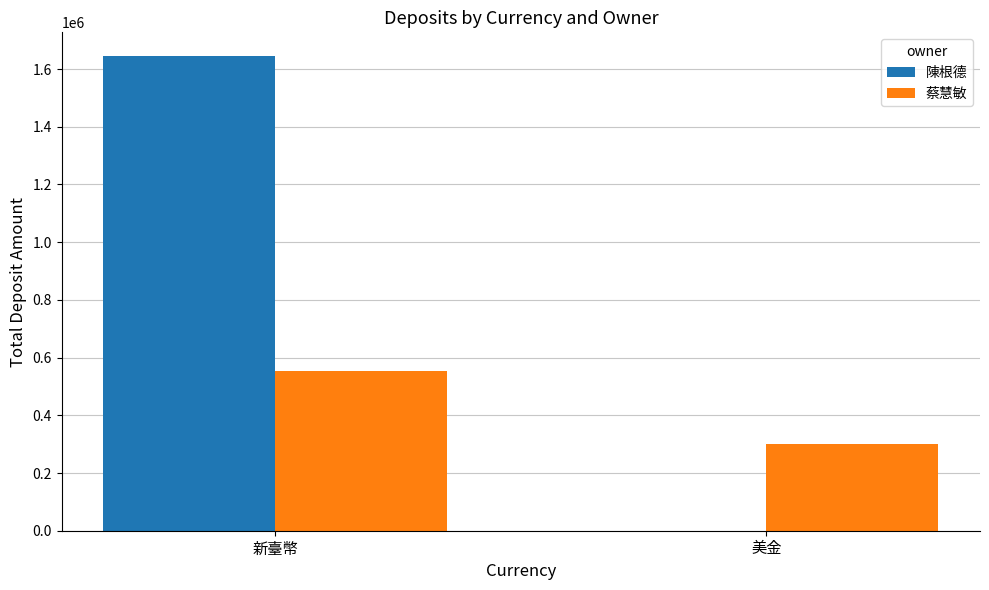

Reading left to right, list all the values displayed in this chart.

陳根德: 1645129	0
蔡慧敏: 555245	300534